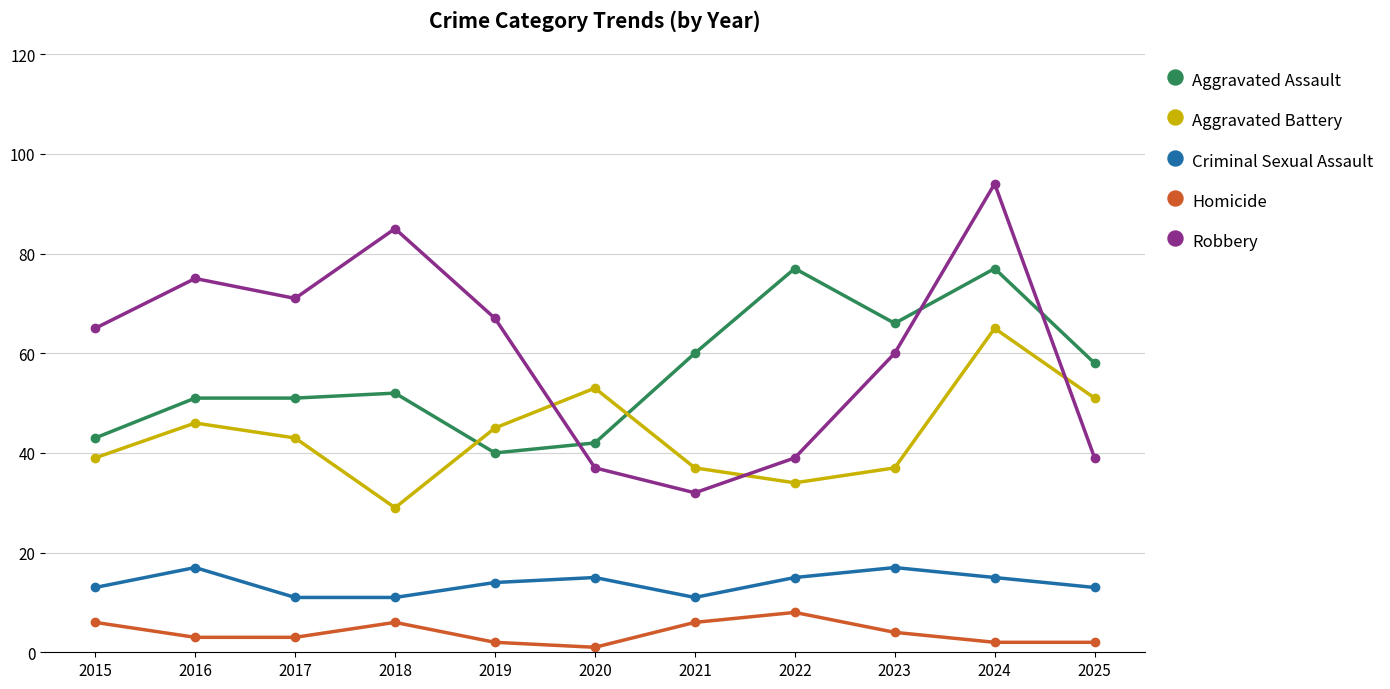

Which category has the highest value in the Aggravated Battery series?

2024